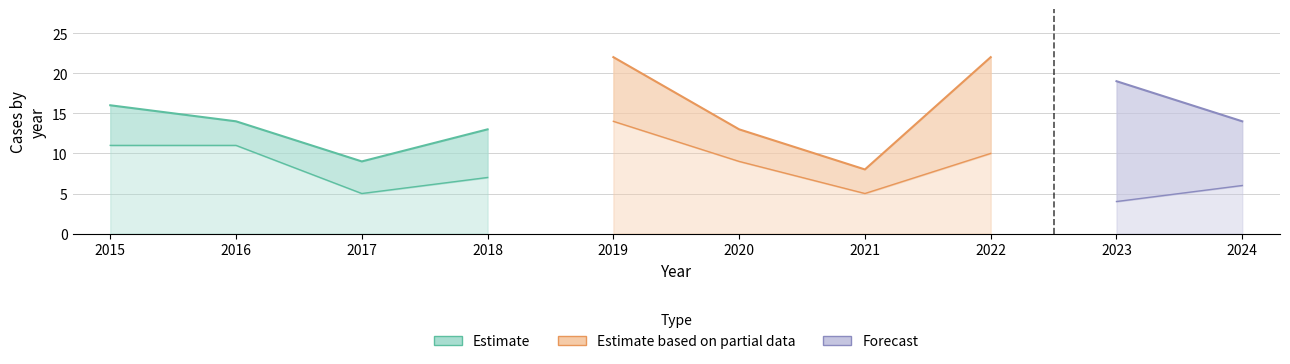

At how many categories does at least one series exceed 3?

10